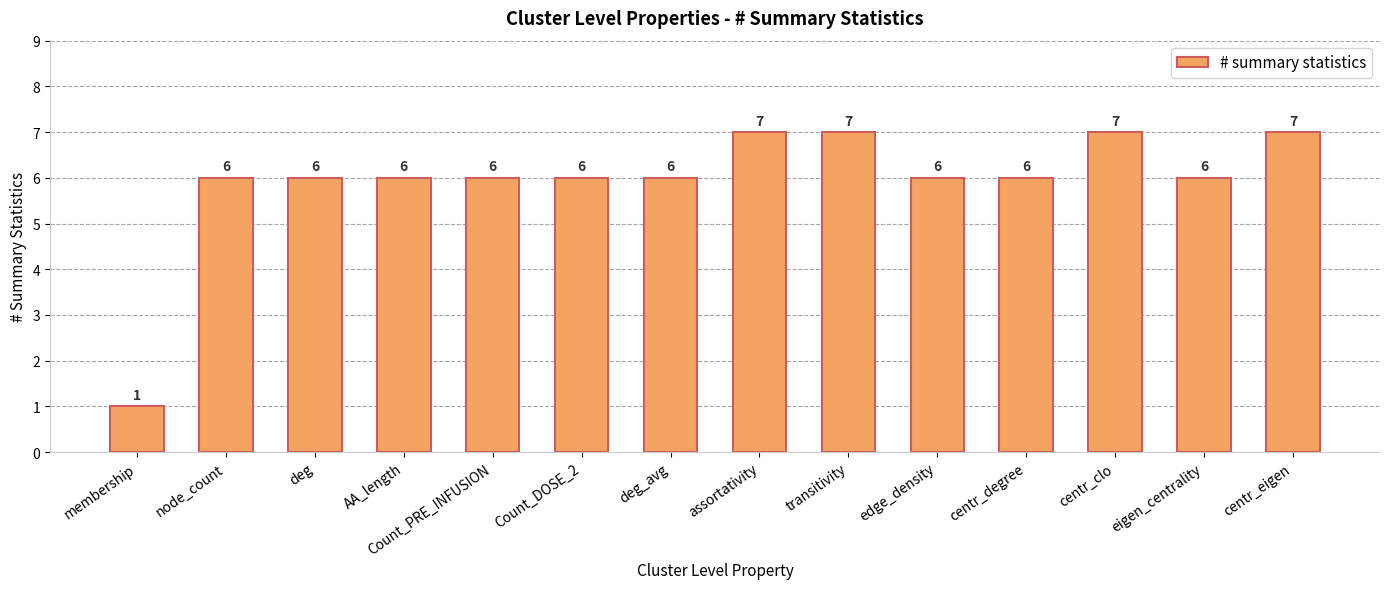

What is the average value?

6